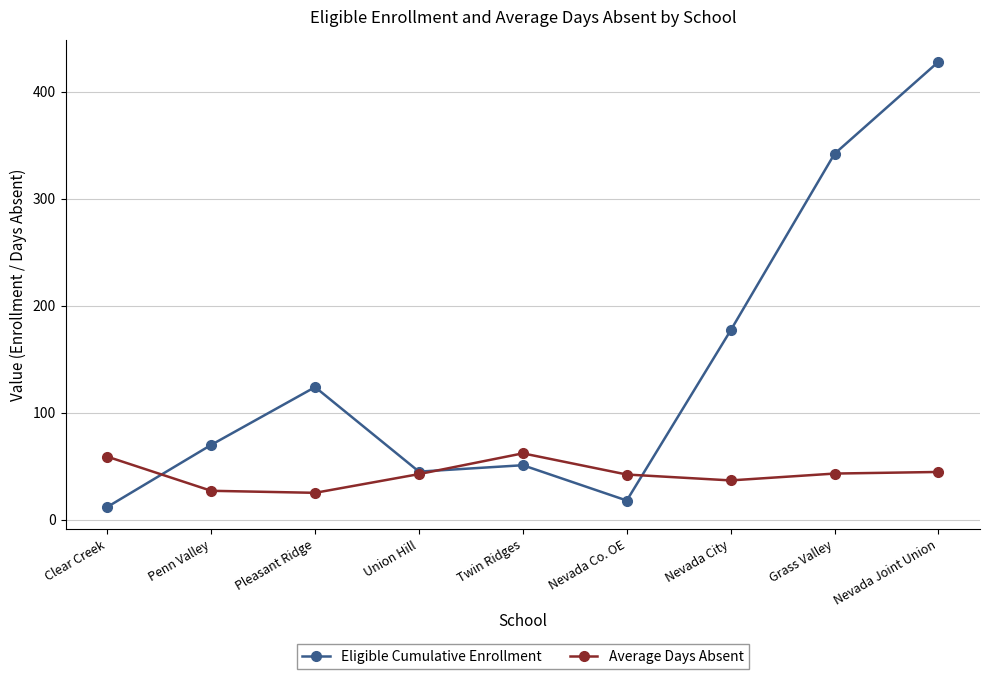

What is the sum of the Average Days Absent values at Grass Valley and Pleasant Ridge?

68.4